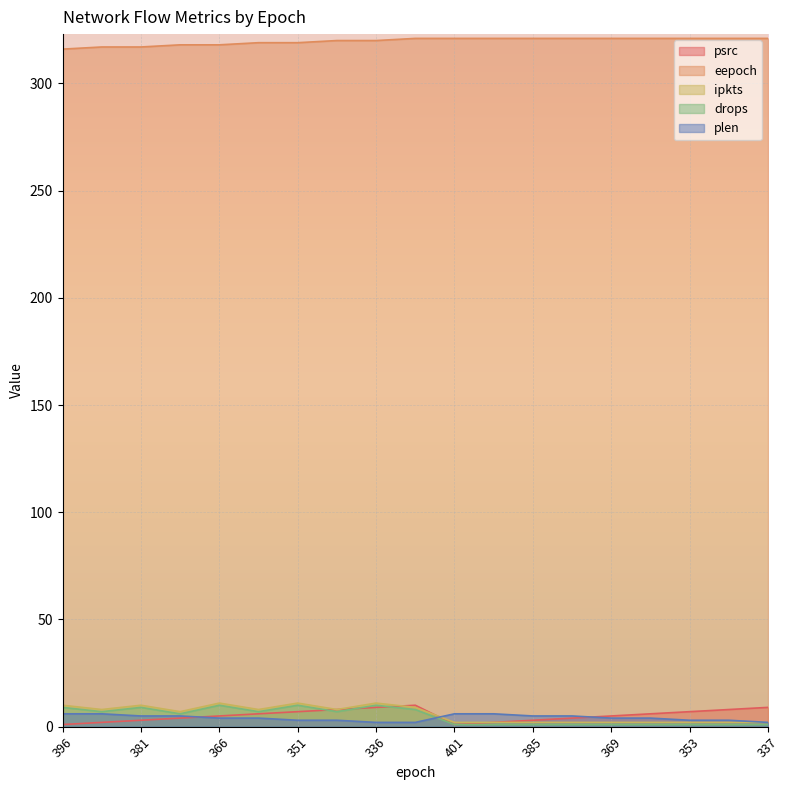

How many lines are shown in the chart?

5